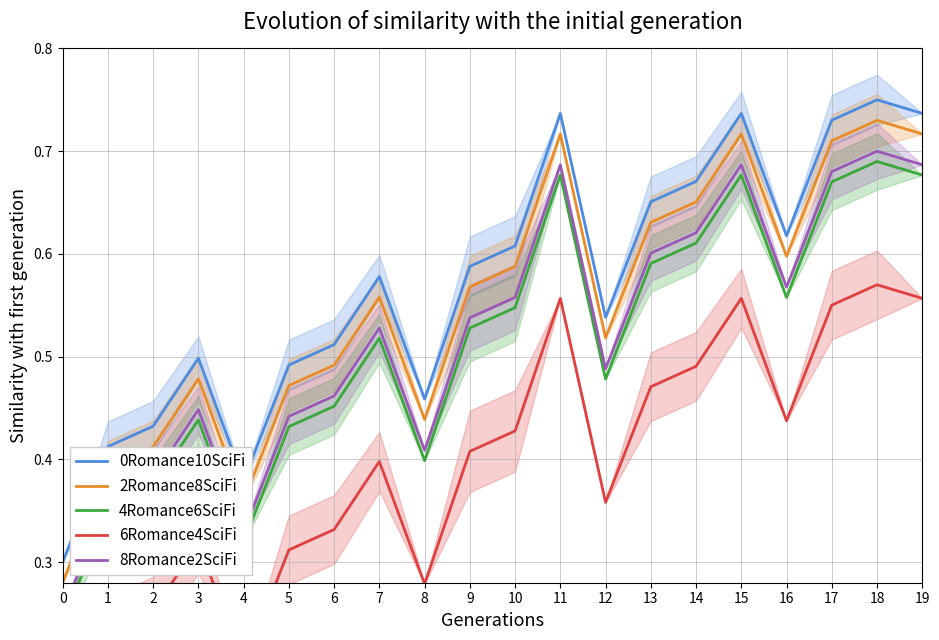

True or false: 8Romance2SciFi has more than 0 points higher than both neighbors.

True